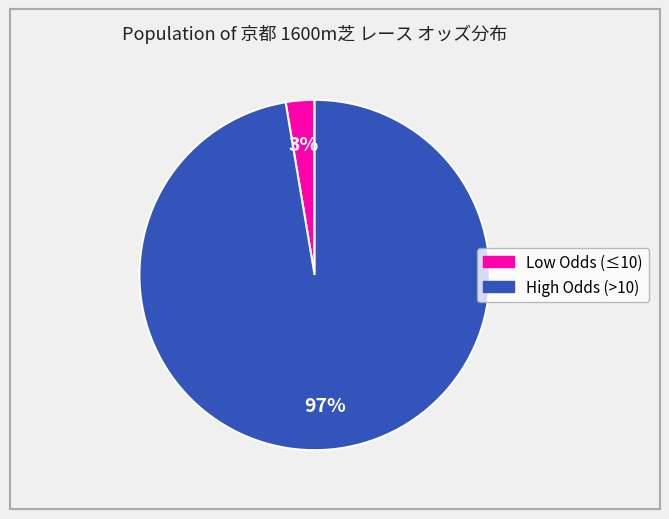

Is there a majority slice in this chart?

Yes